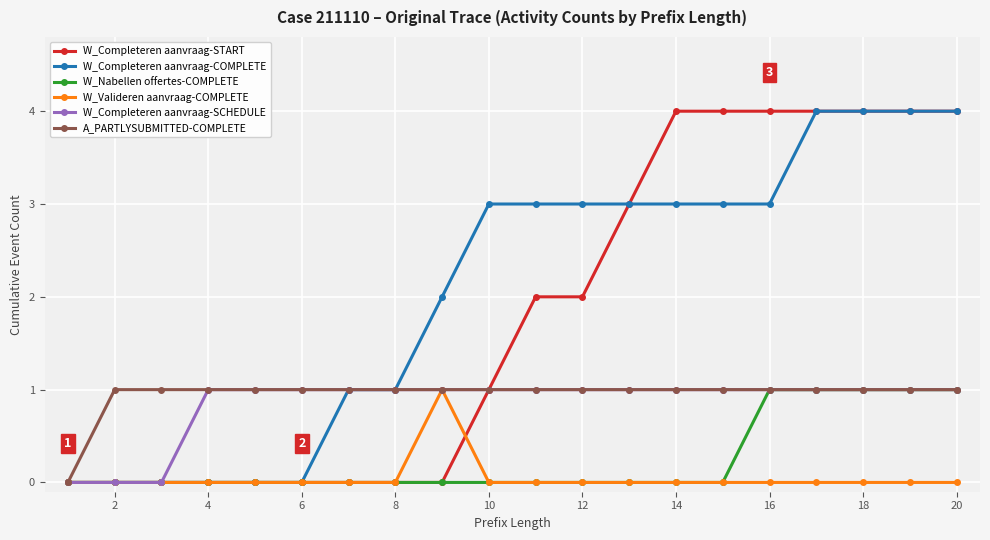

How many data points does each series have?

20